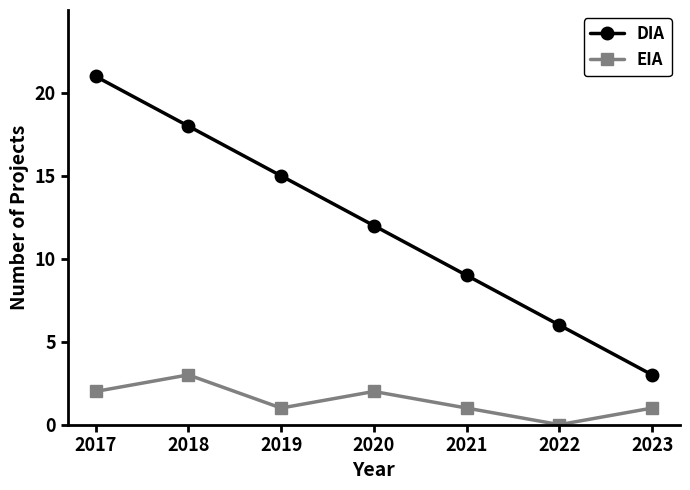

True or false: EIA and DIA cross at least once.

False